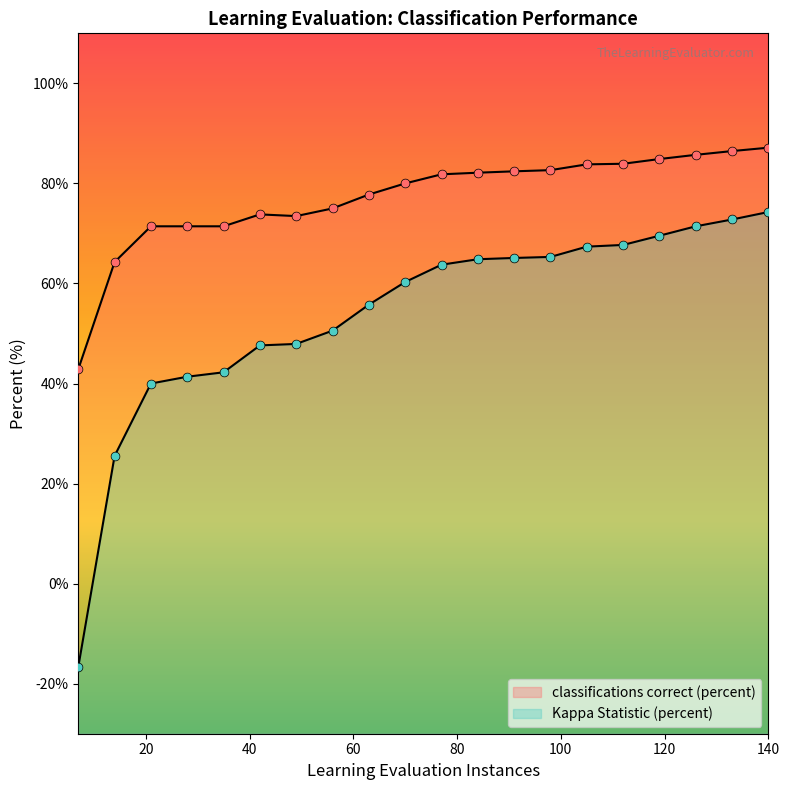

What is the total value across all series at 105.0?

151.2